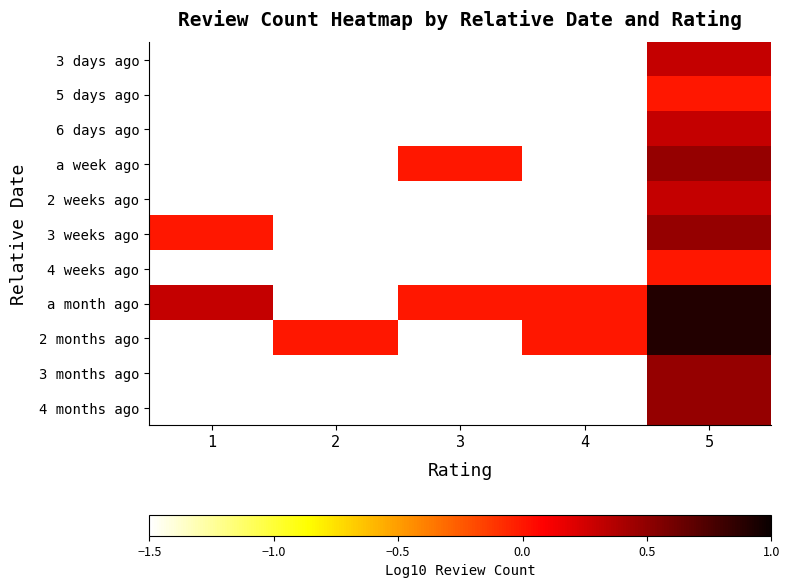

The value of a week ago at 3 is 0.0. True or false?

True